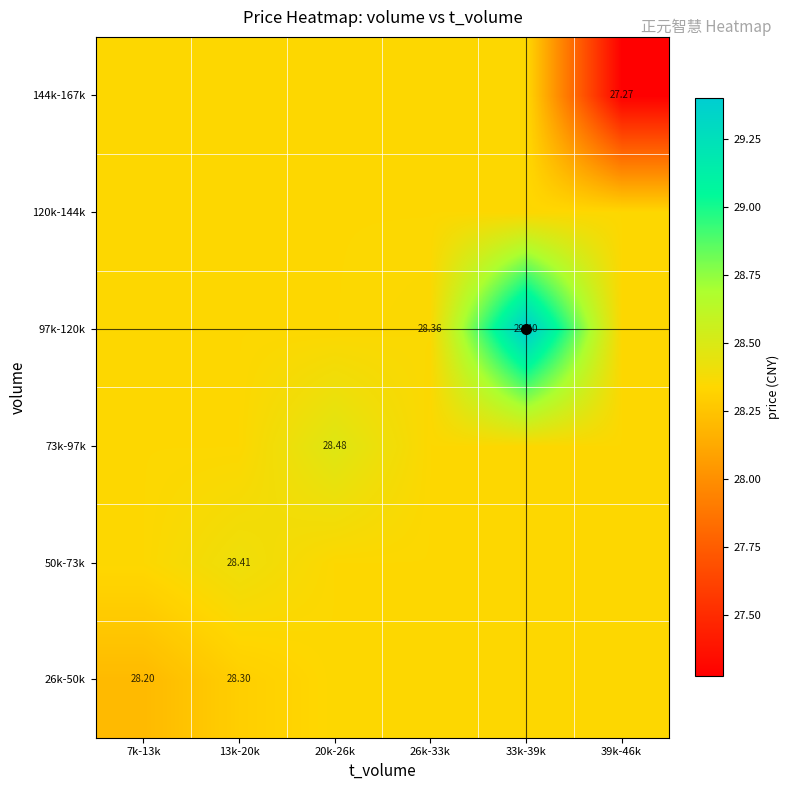

What is the difference between the 50k-73k values at 26k-33k and 13k-20k?

0.1